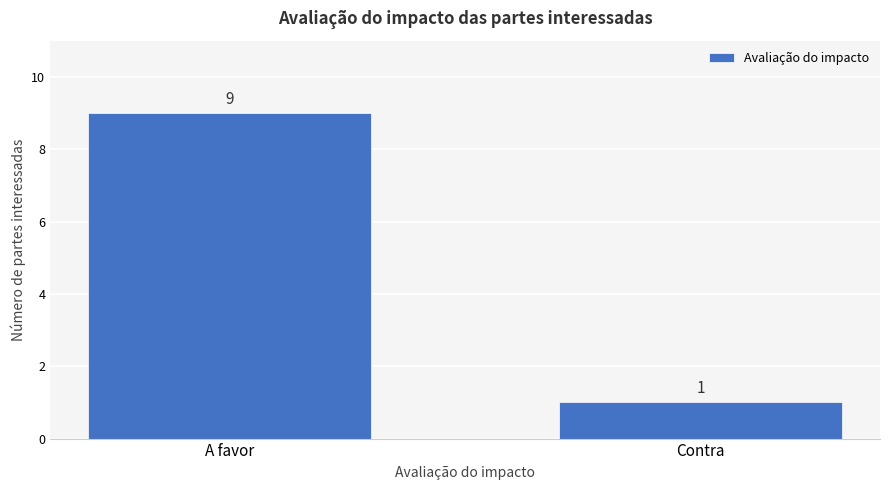

Reading right to left, what are all the values shown in this chart?

Contra=1	A favor=9